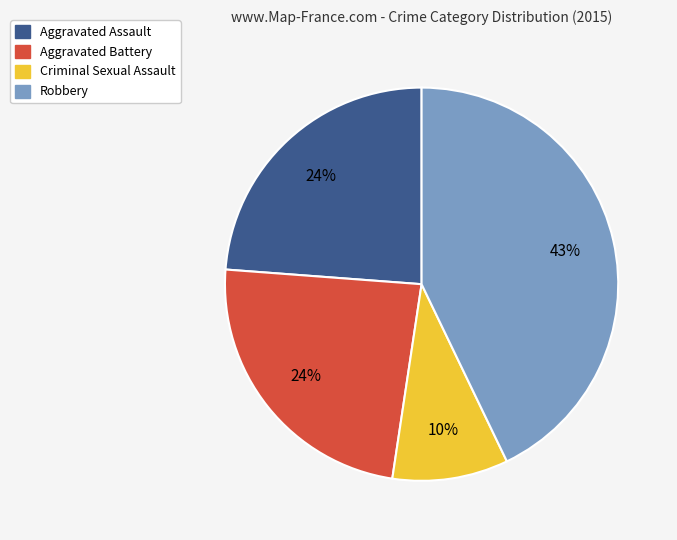

To the nearest percent, what is the average slice percentage?

25%